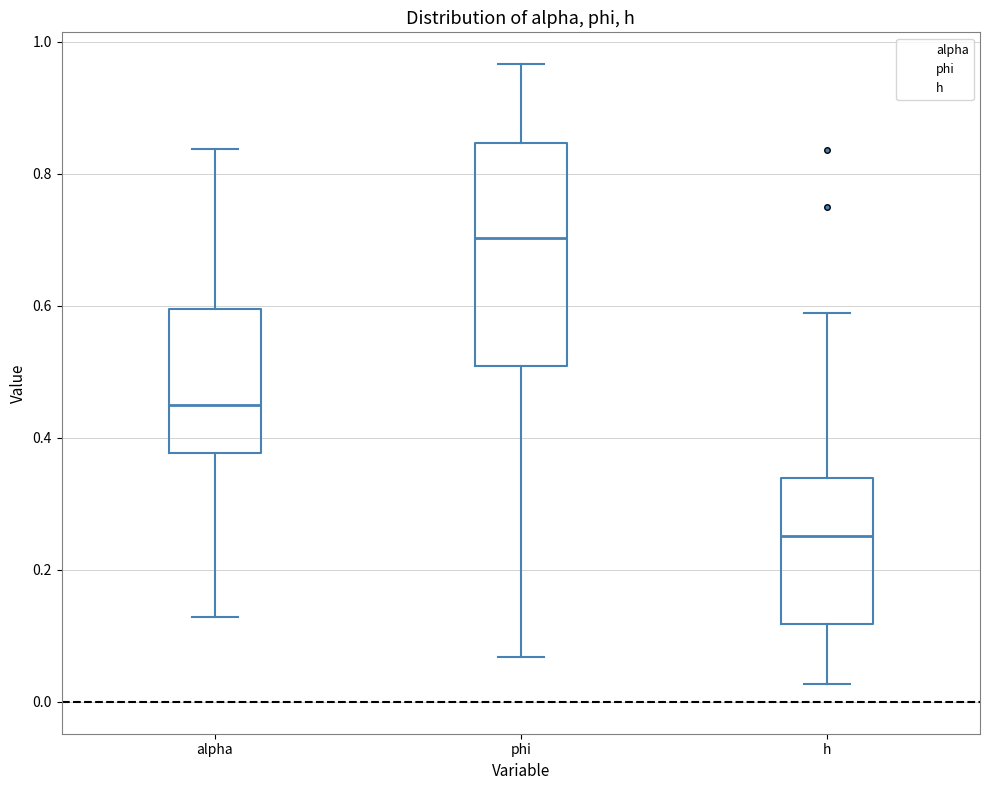

Reading left to right, transcribe this box plot: for each box, give where its median line is, the range the box spans, and where its two whiskers end, as read against the y-axis. The values are not printed on the chart, so give them approximately, as read against the axis.

alpha: median 0.46, box 0.38 to 0.60, whiskers 0.12 to 0.84
phi: median 0.70, box 0.50 to 0.84, whiskers 0.06 to 0.96
h: median 0.26, box 0.12 to 0.34, whiskers 0.02 to 0.58